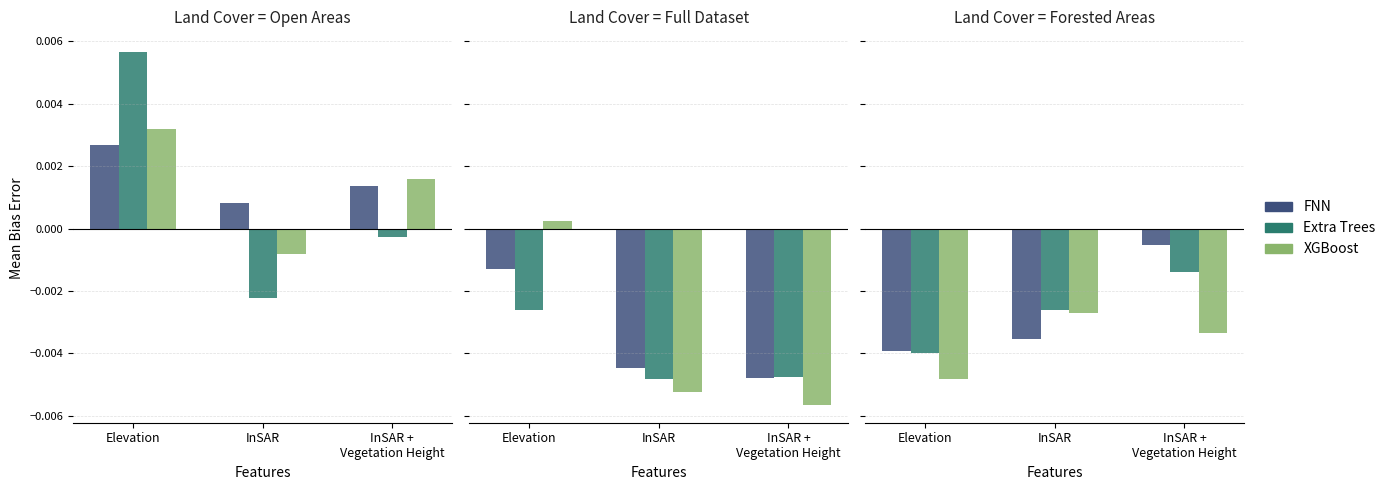

How many groups of bars are there?

3